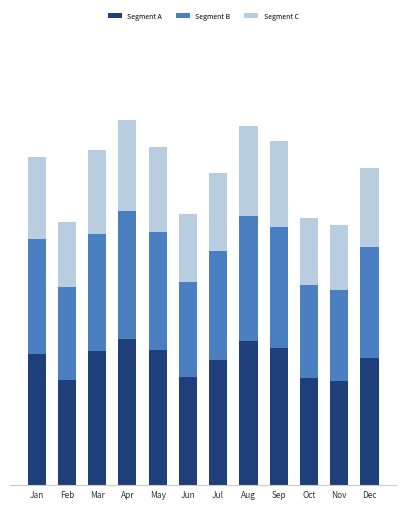

What are all the series names shown in the legend?

Segment A, Segment B, Segment C